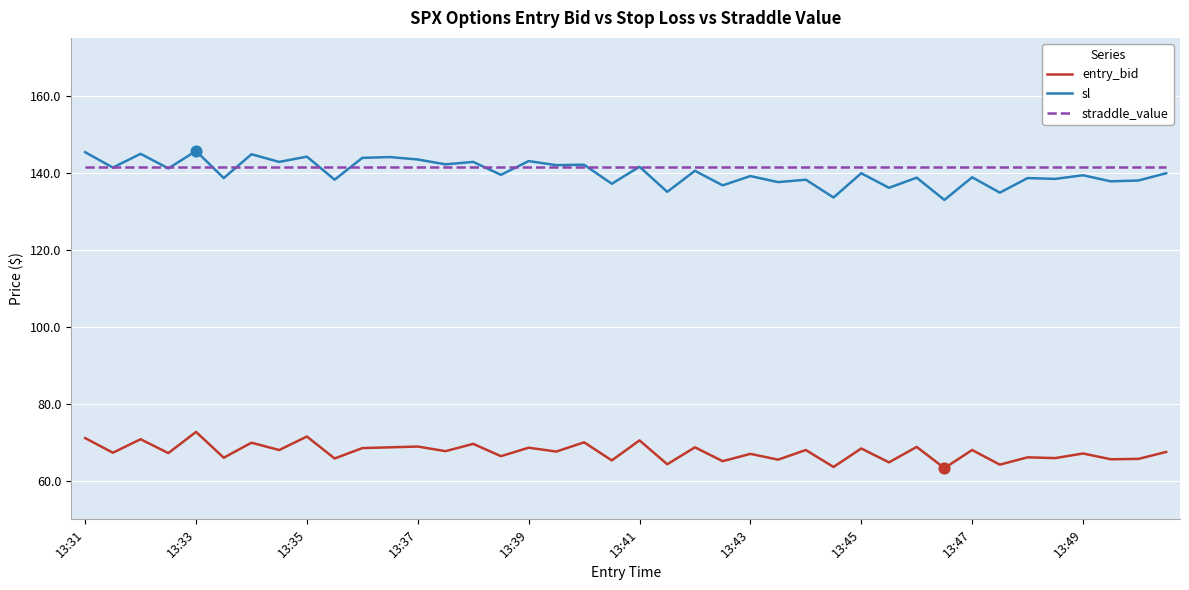

Which series has the largest total across all categories?

straddle_value